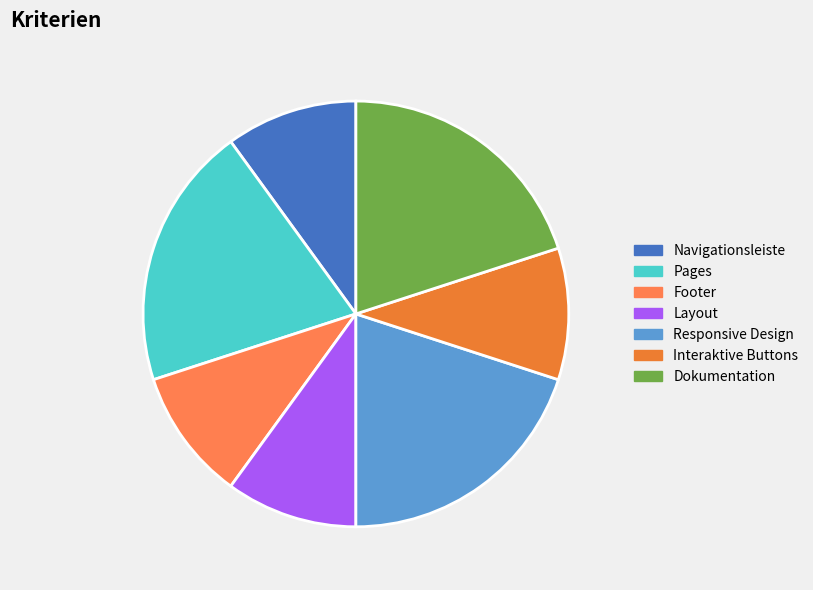

To the nearest percent, what is the average slice percentage?

14%